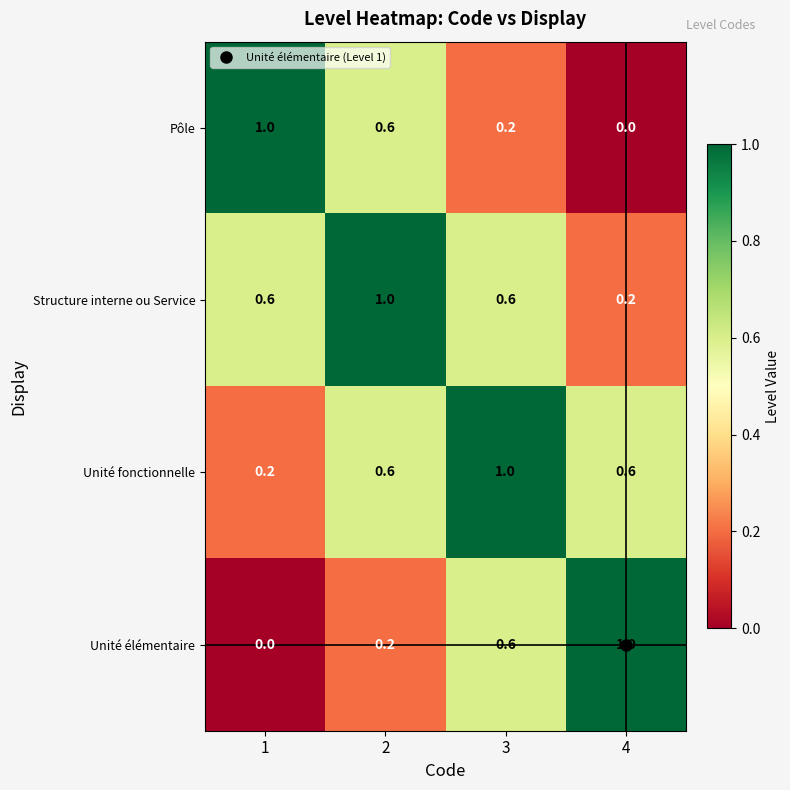

What is the difference between the Pôle values at 2 and 1?

0.4